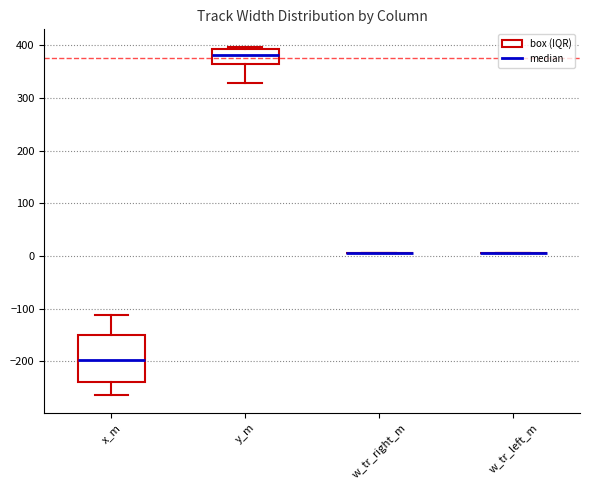

Reading left to right, transcribe this box plot: for each box, give where its median line is, the range the box spans, and where its two whiskers end, as read against the y-axis. The values are not printed on the chart, so give them approximately, as read against the axis.

x_m: median -200, box -240 to -150, whiskers -260 to -110
y_m: median 380, box 360 to 390, whiskers 330 to 400
w_tr_right_m: box collapsed to a line at 10, whiskers 10 to 10
w_tr_left_m: box collapsed to a line at 10, whiskers 10 to 10